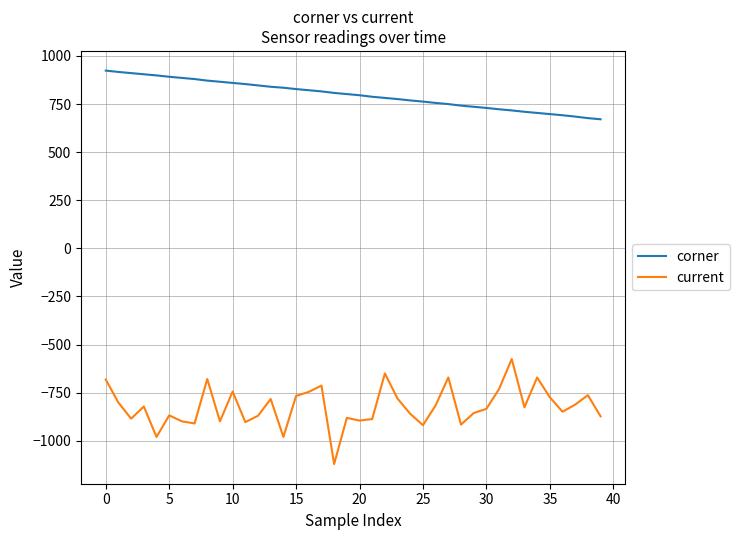

True or false: current and corner intersect in this chart.

False